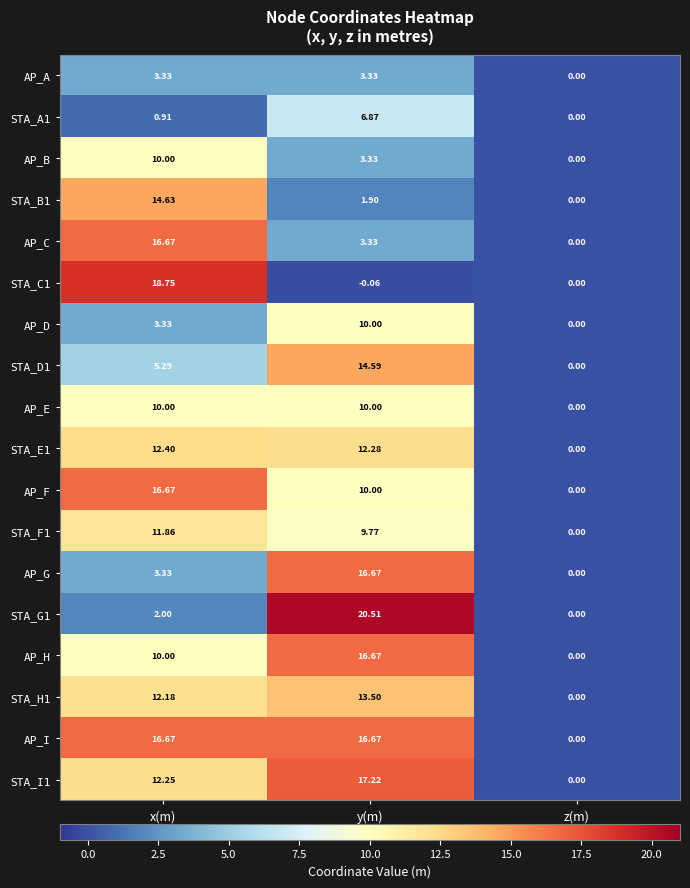

Which series changed the most between x(m) and z(m)?

STA_C1